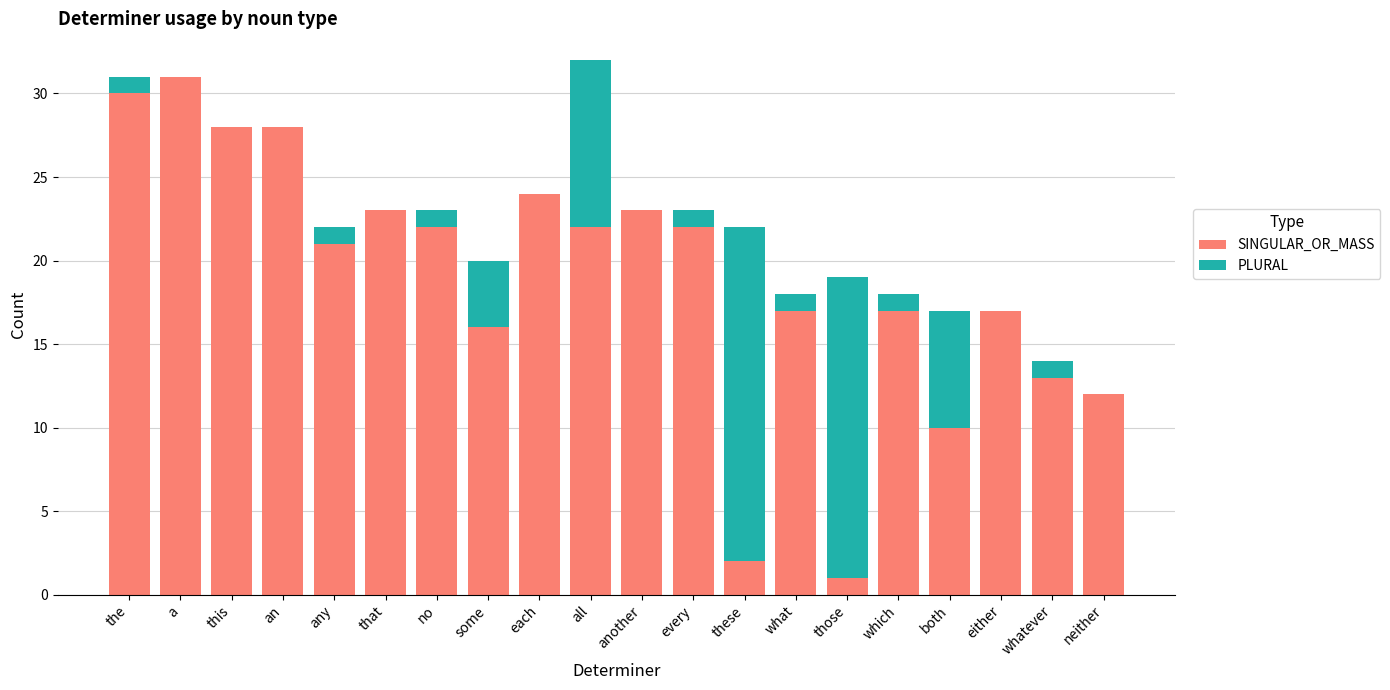

How many categories are shown in the chart?

20